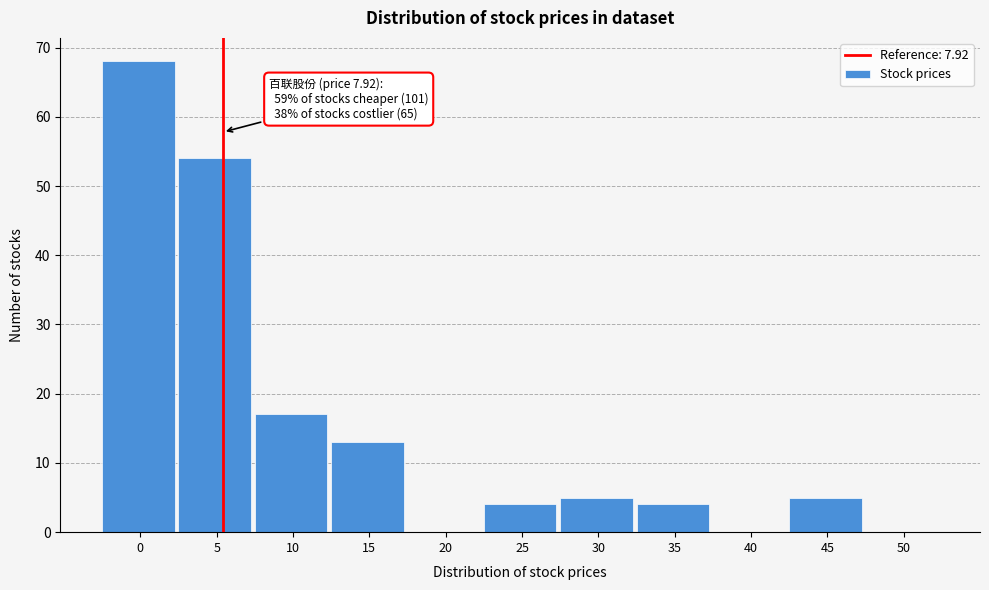

Reading left to right, what are all the values shown in this chart?

0=68	5=54	10=17	15=13	20=0	25=4	30=5	35=4	40=0	45=5	50=0